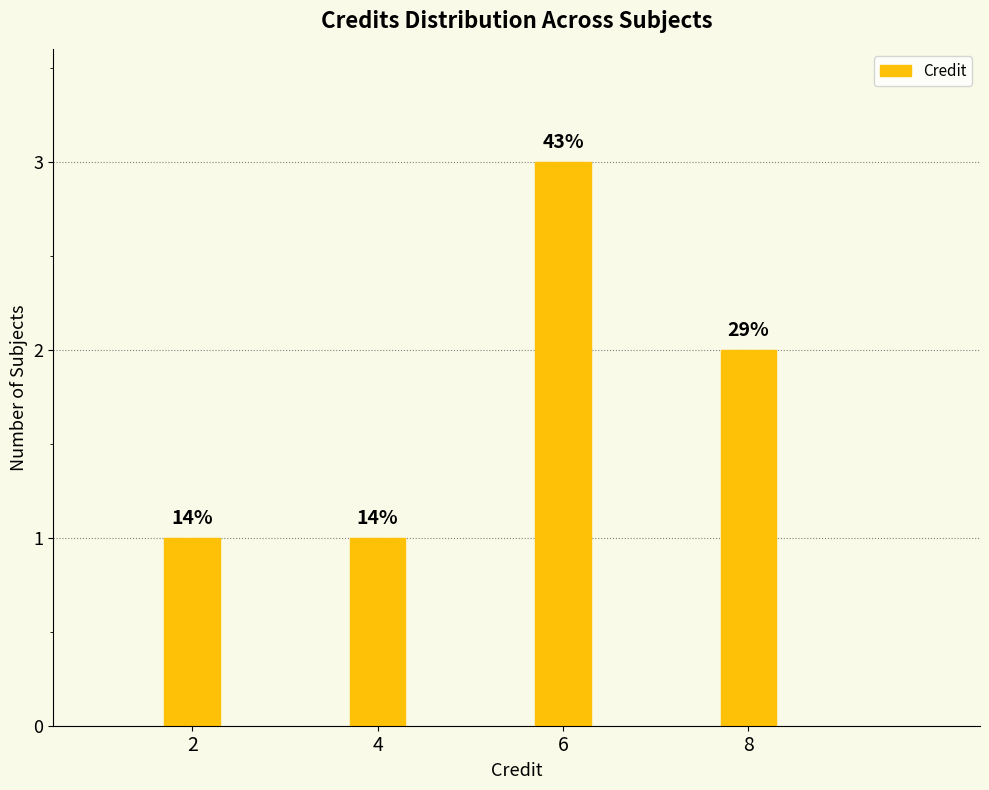

Does the chart contain any negative values?

No